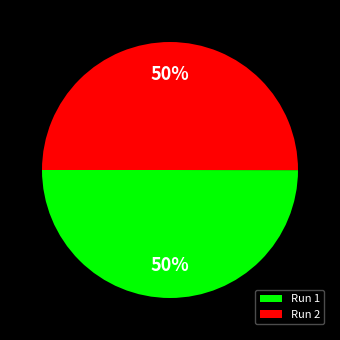

The Run 1 slice represents 50% of the pie. True or false?

True